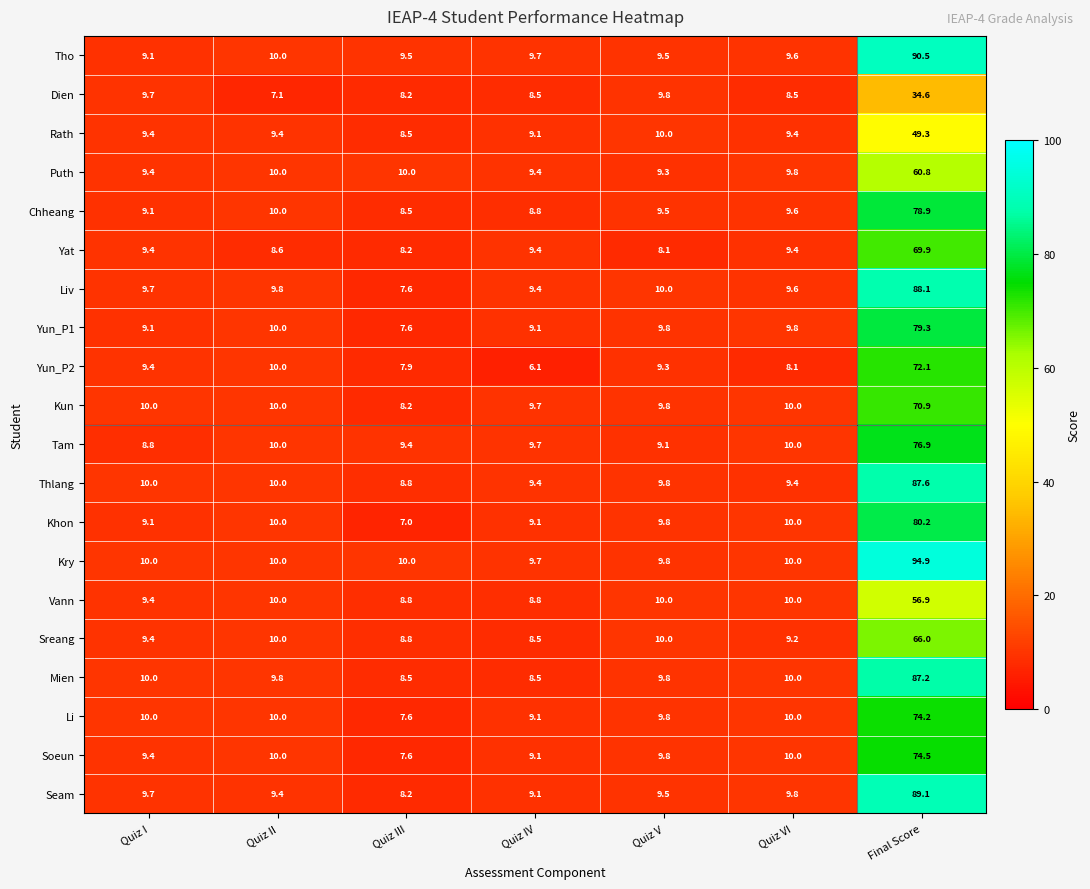

What is the sum of all Tam values?

133.9